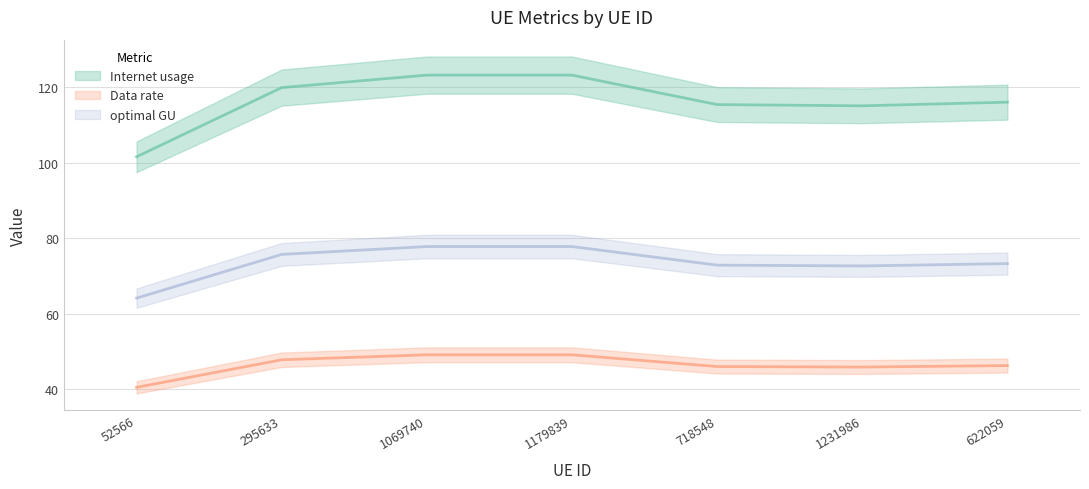

True or false: Data rate and Internet usage intersect in this chart.

False